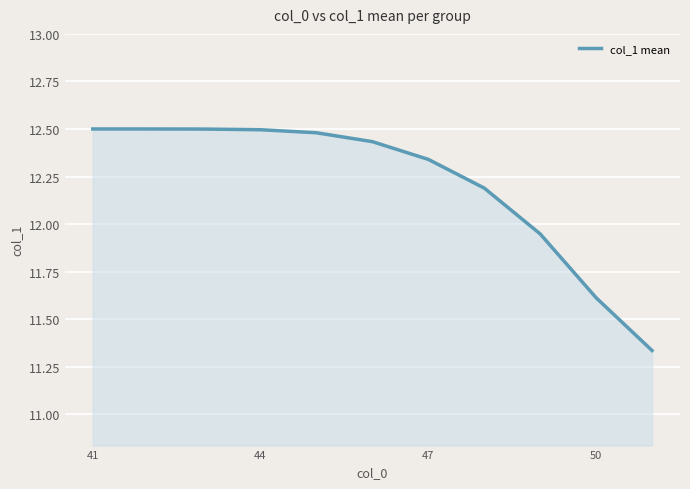

What is the difference between the maximum and minimum values?

1.2